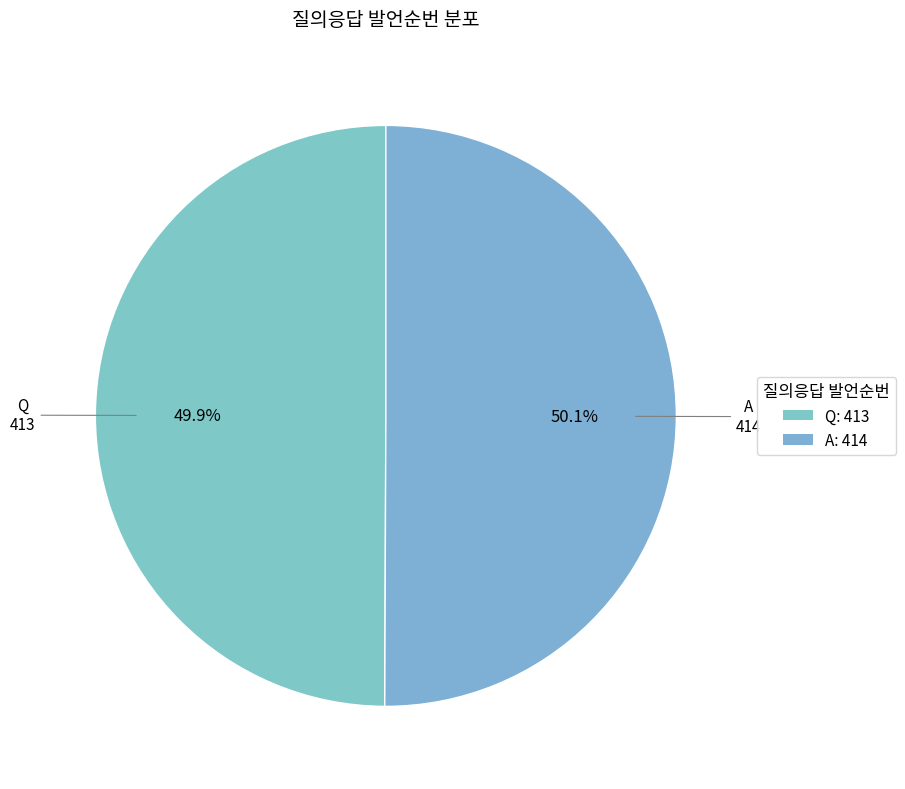

Count the number of slices in the pie.

2